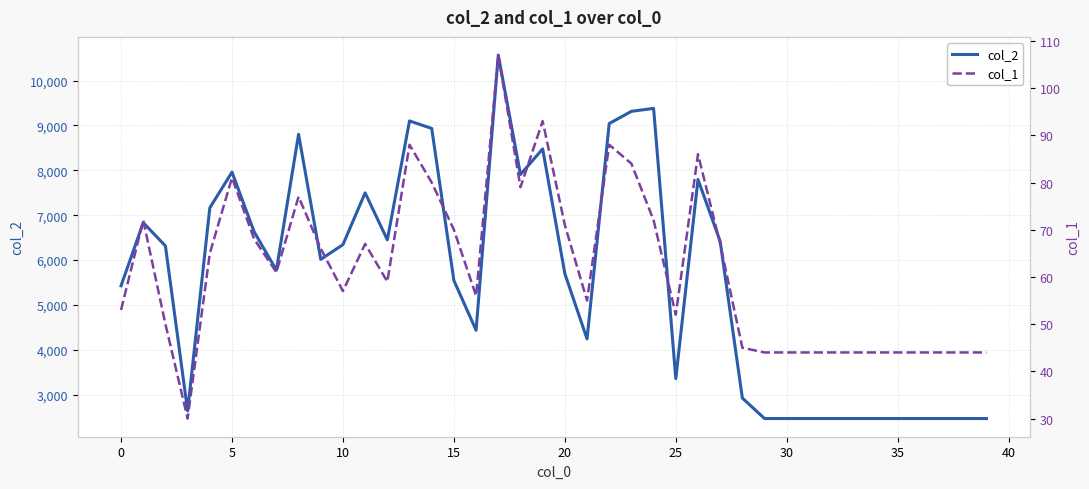

What is the value of the col_2 point at the 20th from the left?

8478